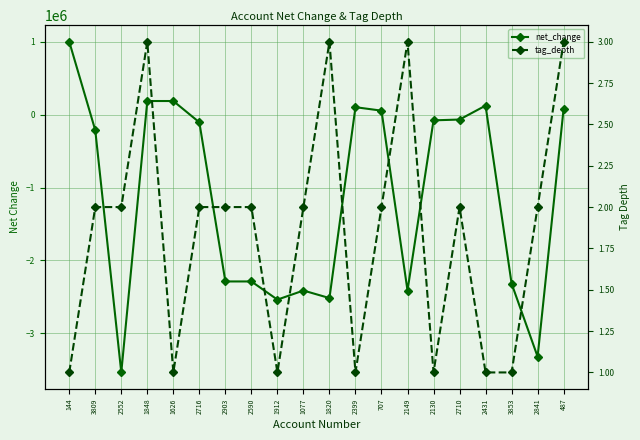

Reading left to right, extract all data points from this chart.

net_change: 1002949	-213217	-3539935	188157	188157	-104647	-2290185	-2290185	-2539807	-2414996	-2518422	103426	55853	-2414996	-77170	-66354	124811	-2318815	-3323204	83638
tag_depth: 1	2	2	3	1	2	2	2	1	2	3	1	2	3	1	2	1	1	2	3